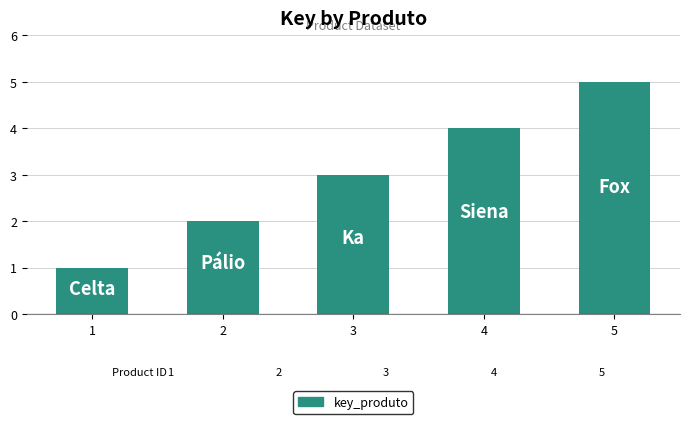

Count the number of categories in the chart.

5